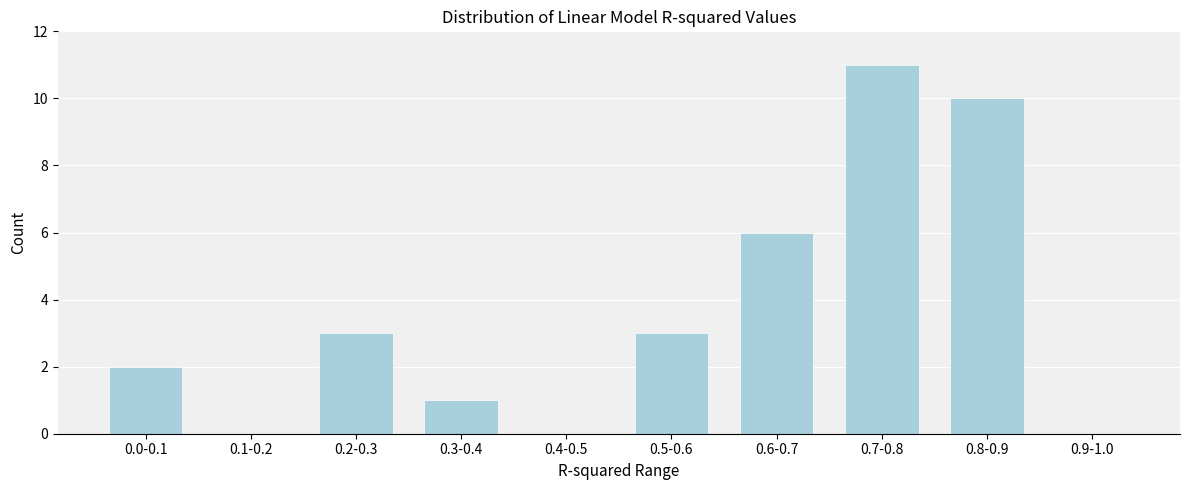

Reading left to right, what are all the values shown in this chart?

0.0-0.1=2	0.1-0.2=0	0.2-0.3=3	0.3-0.4=1	0.4-0.5=0	0.5-0.6=3	0.6-0.7=6	0.7-0.8=11	0.8-0.9=10	0.9-1.0=0